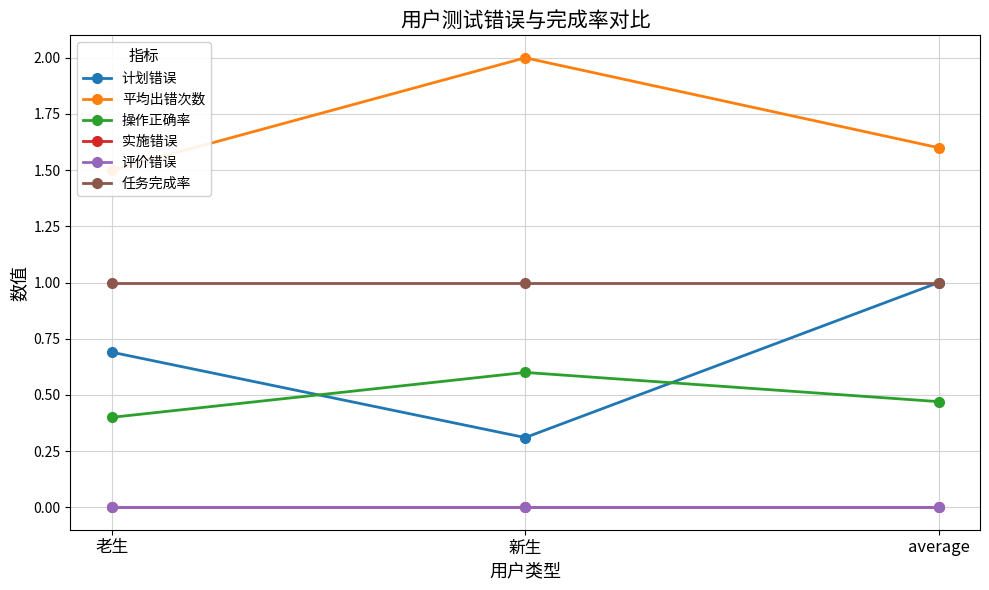

Reading left to right, what are all the values shown in this chart?

计划错误: 老生=0.7	新生=0.3	average=1.0
平均出错次数: 老生=1.5	新生=2.0	average=1.6
操作正确率: 老生=0.4	新生=0.6	average=0.5
实施错误: 老生=0.0	新生=0.0	average=0.0
评价错误: 老生=0.0	新生=0.0	average=0.0
任务完成率: 老生=1.0	新生=1.0	average=1.0